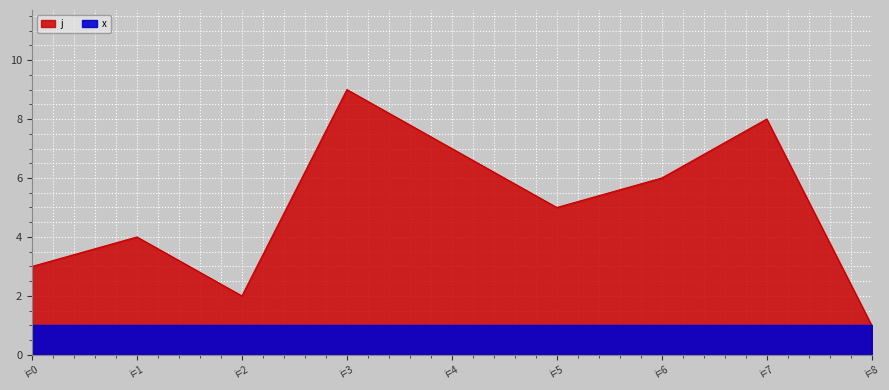

At which category does the chart reach its peak across all series?

i=3